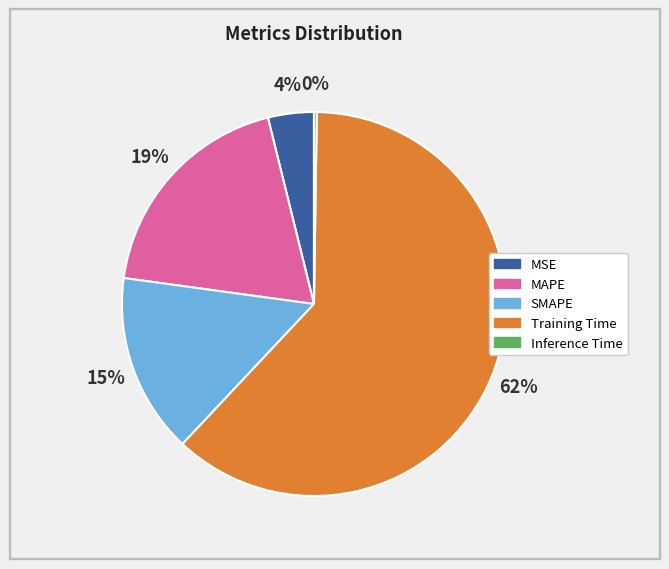

Do MAPE and SMAPE together represent more than half of the pie?

No